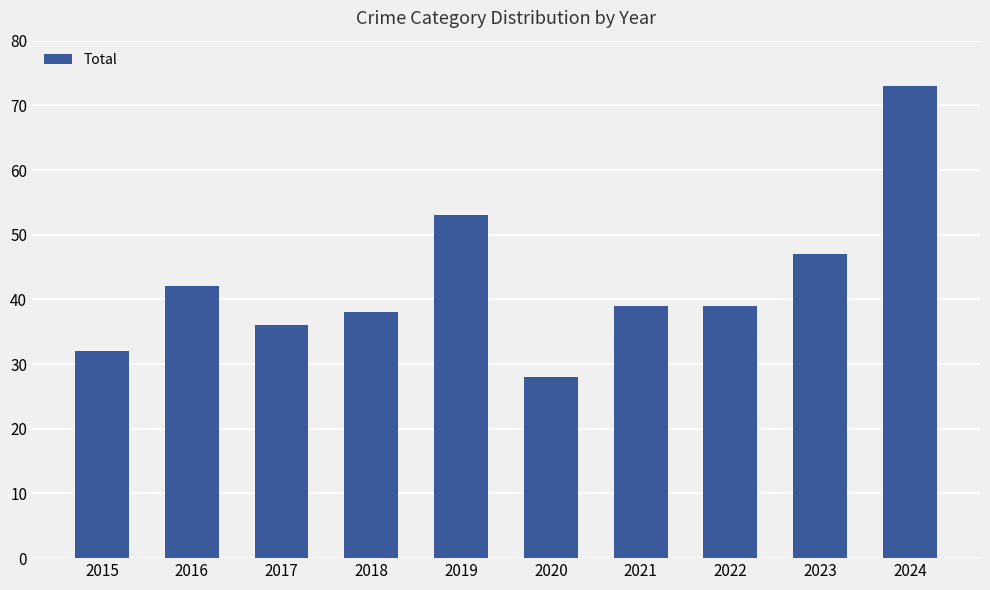

Which label corresponds to the smallest value in the chart?

2020